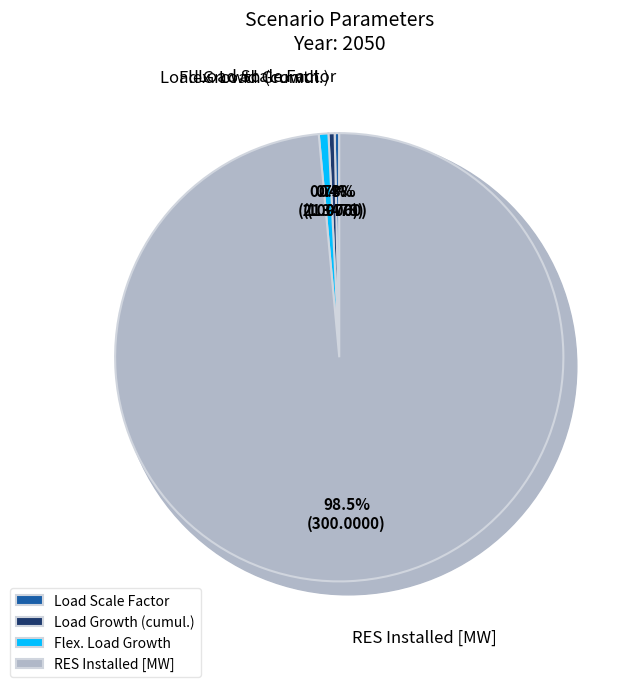

Which category has the smallest portion of the pie?

Load Scale Factor